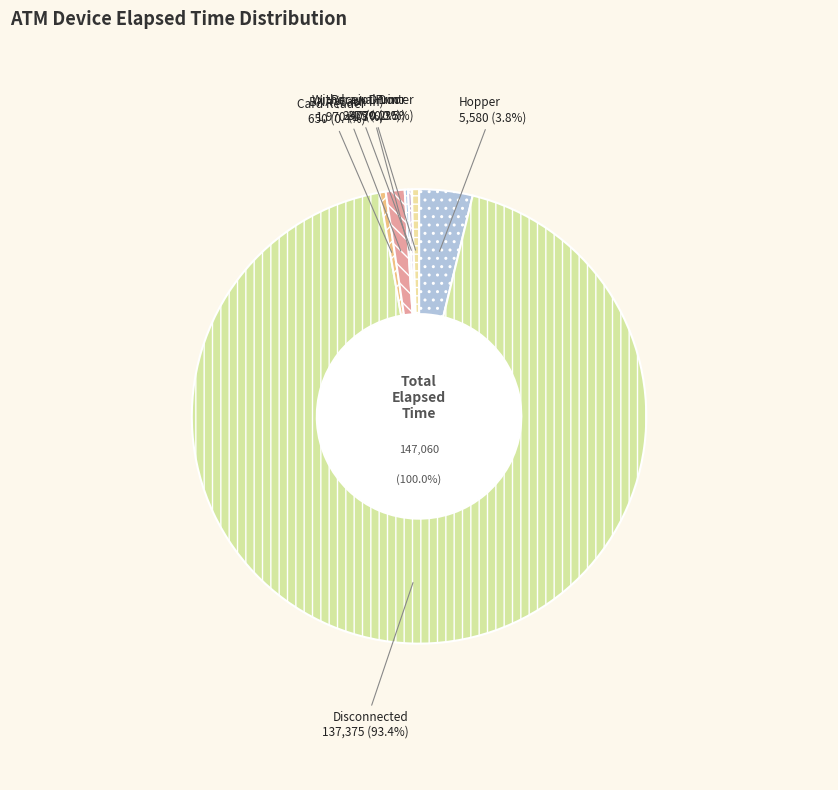

What is the change in value from A0100040 to A0100140?

-35